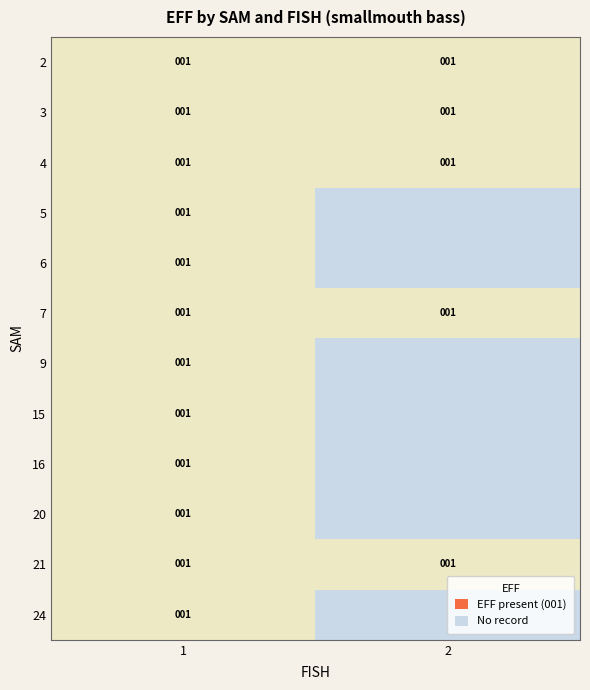

What is the average value of the 1 series?

1